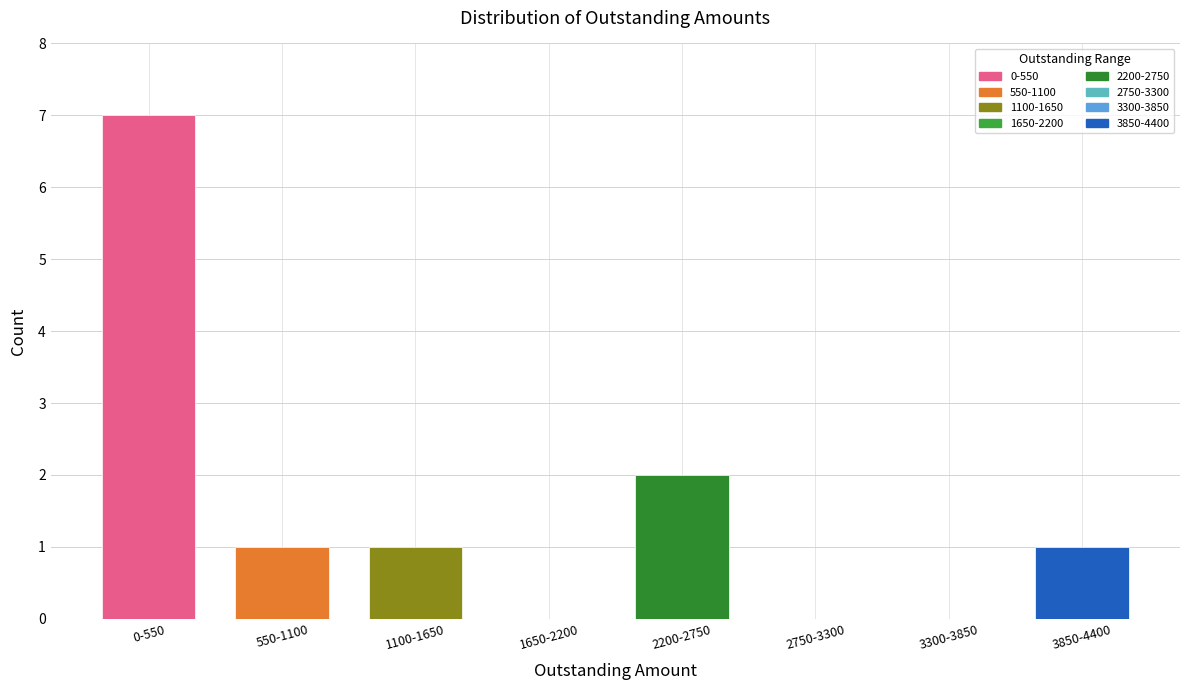

Reading left to right, list all the values displayed in this chart.

0-550=7	550-1100=1	1100-1650=1	1650-2200=0	2200-2750=2	2750-3300=0	3300-3850=0	3850-4400=1